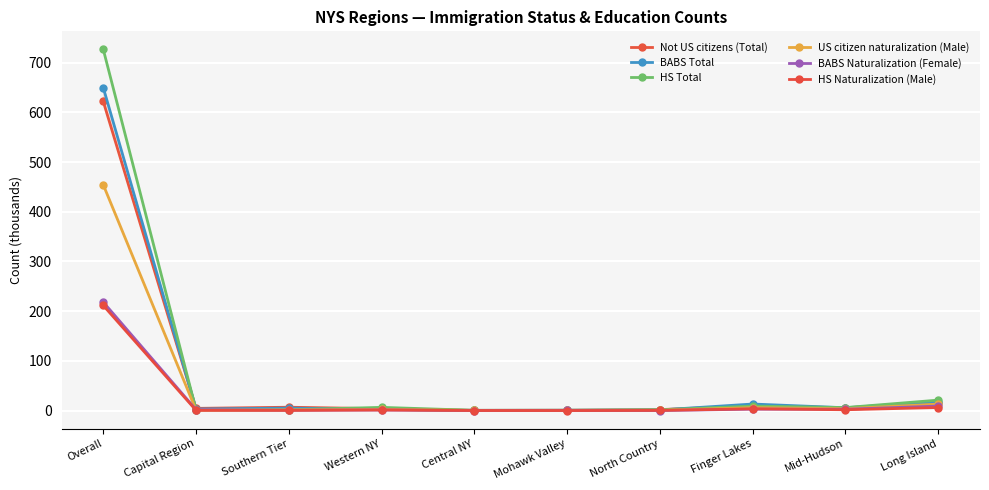

What is the value of the BABS Total point at the 8th from the left?

13.2